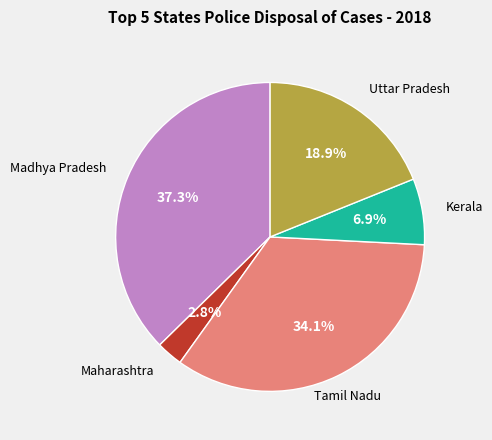

Does any single category account for the majority?

No